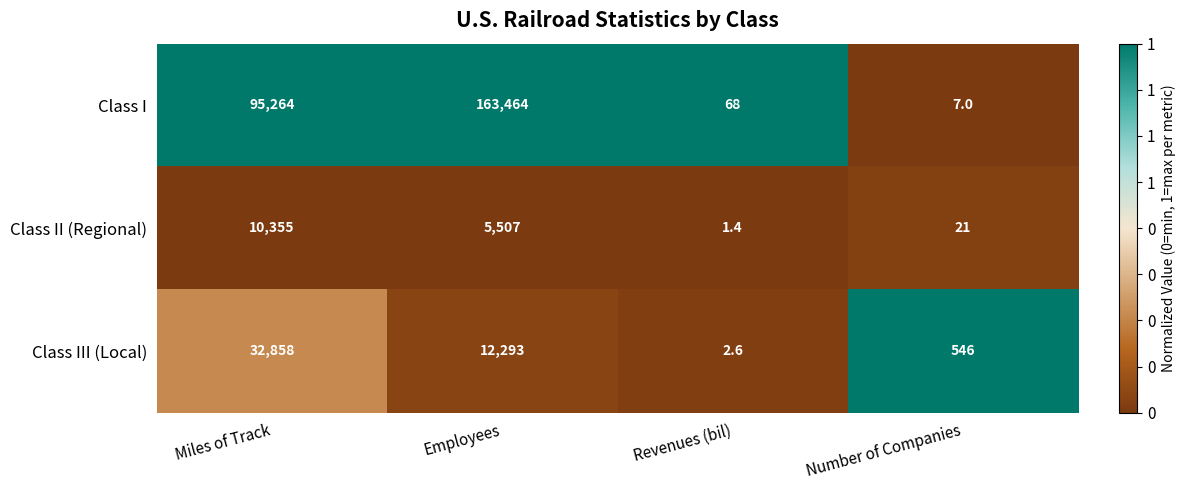

Which series changed the most between Miles of Track and Revenues (bil)?

Class I